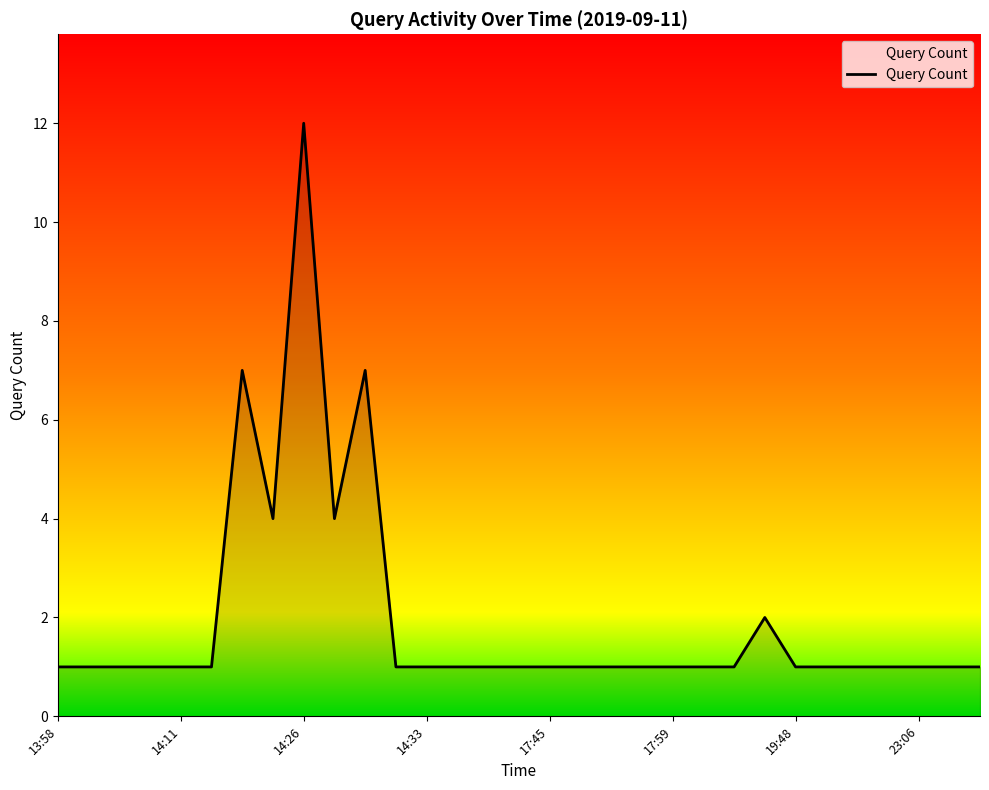

What is the greatest value displayed?

12